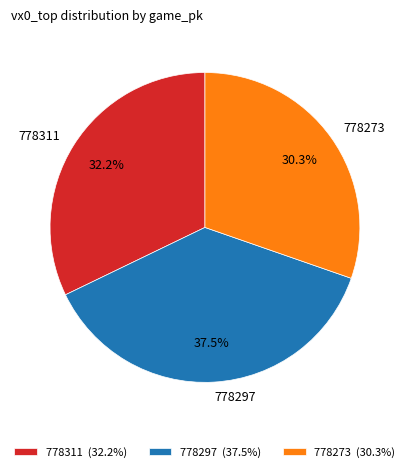

Which has a higher value, 778297 or 778273?

778297